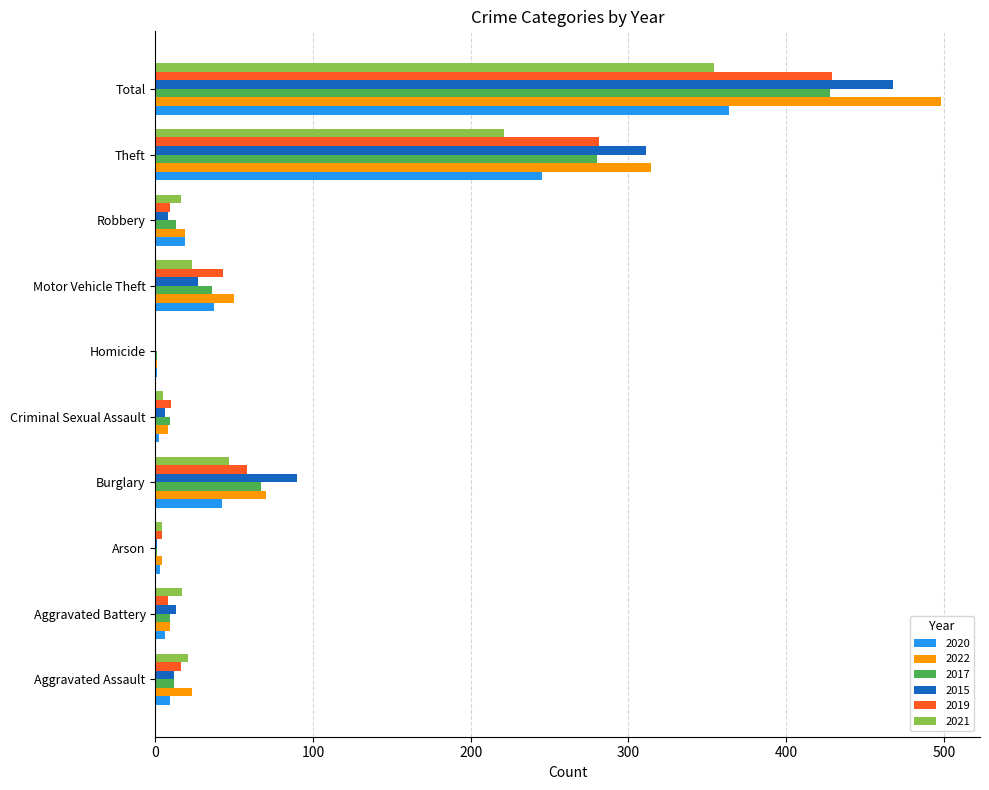

What is the spread (max minus min) of values at Burglary?

48